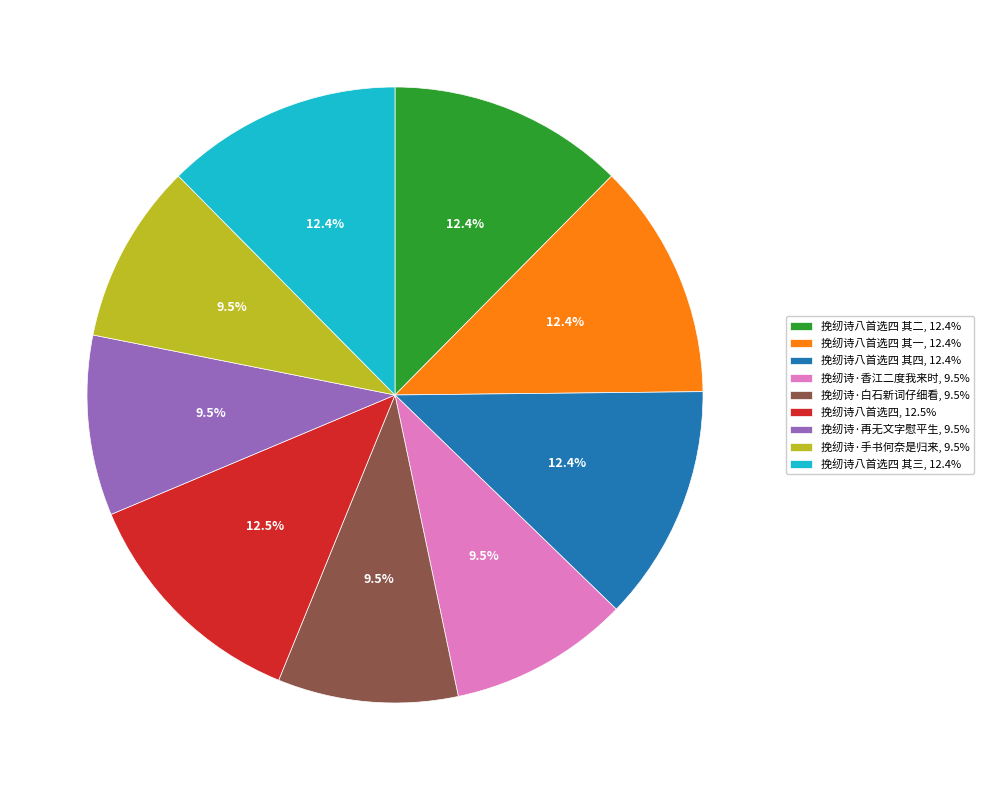

Is the sum of 挽纫诗八首选四 其四, 12.4% and 挽纫诗·香江二度我来时, 9.5% greater than half?

No